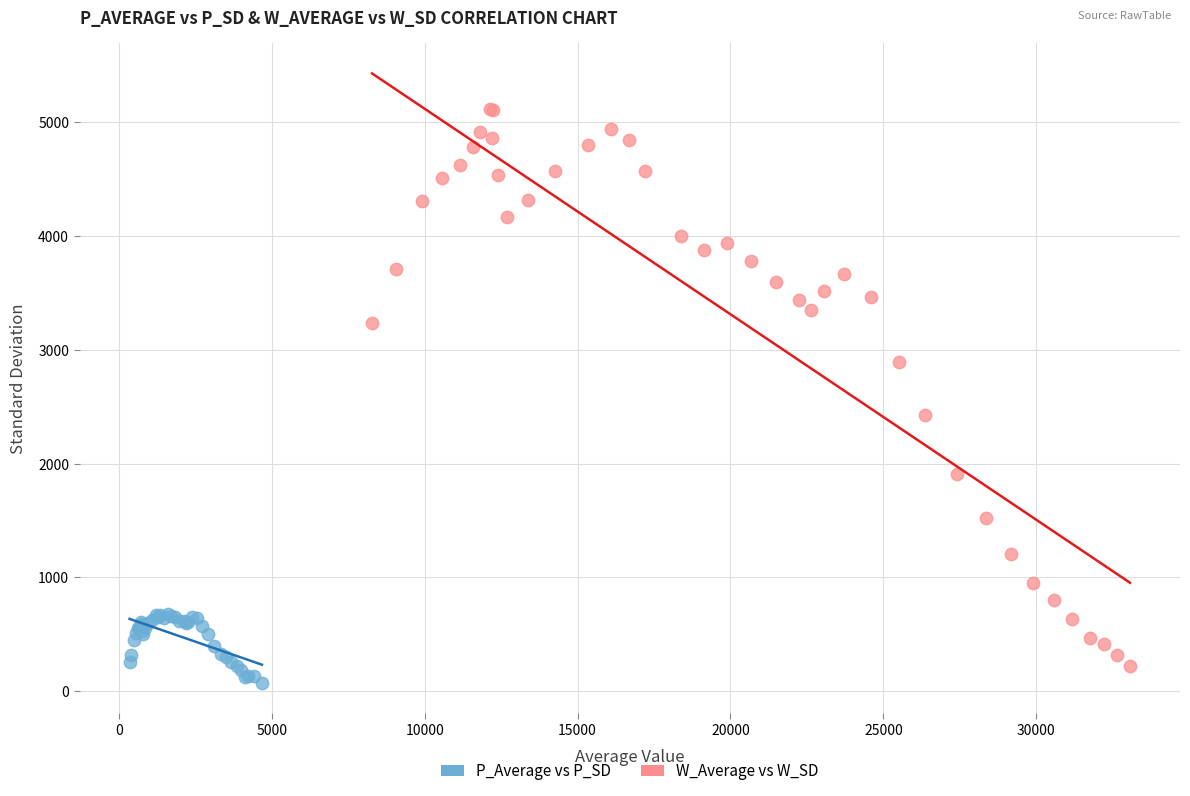

Which series has the largest Y range (max minus min)?

W_Average vs W_SD